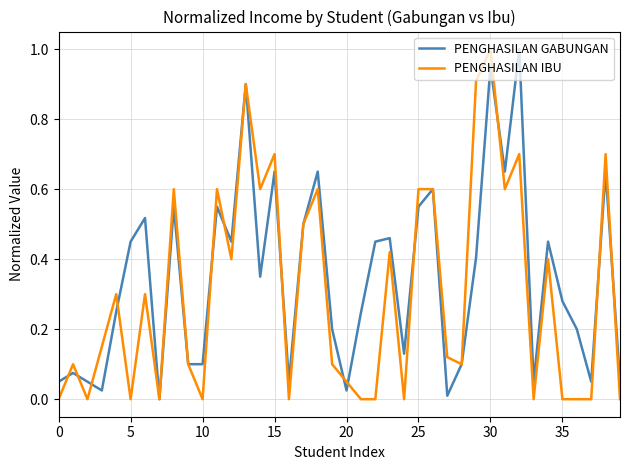

What is the maximum value shown in the chart?

1.0